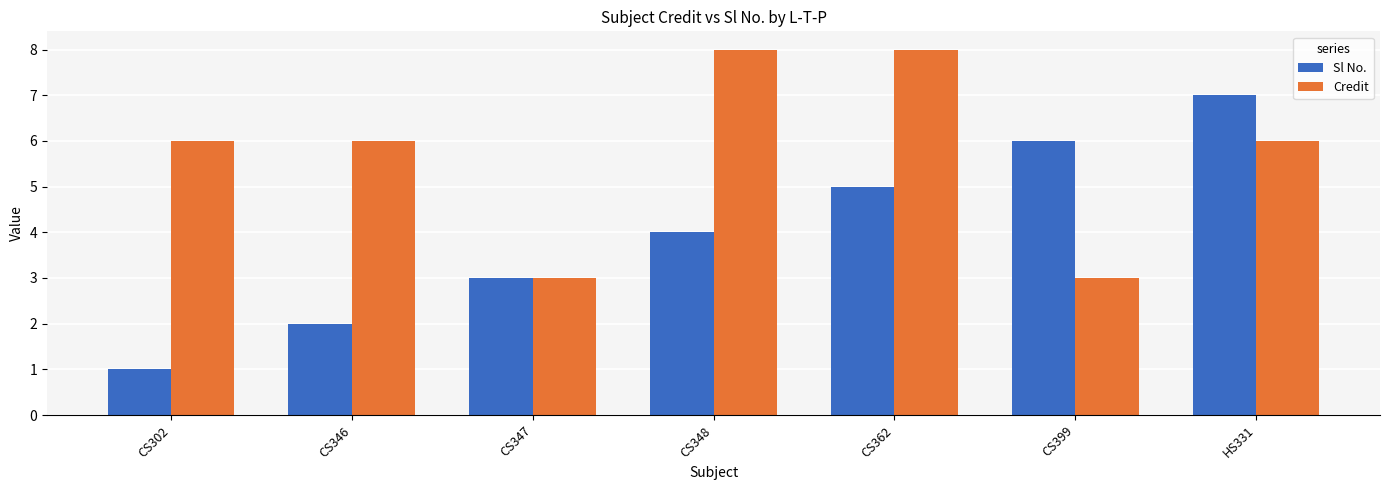

What position from the left is CS302?

1